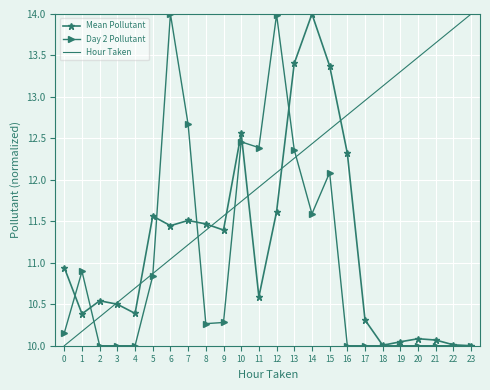

Where is Mean Pollutant nearest to the value 12?

16